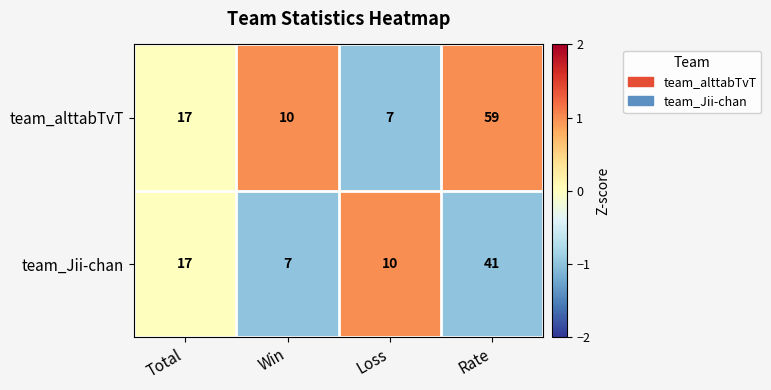

Count the number of data series in this chart.

2